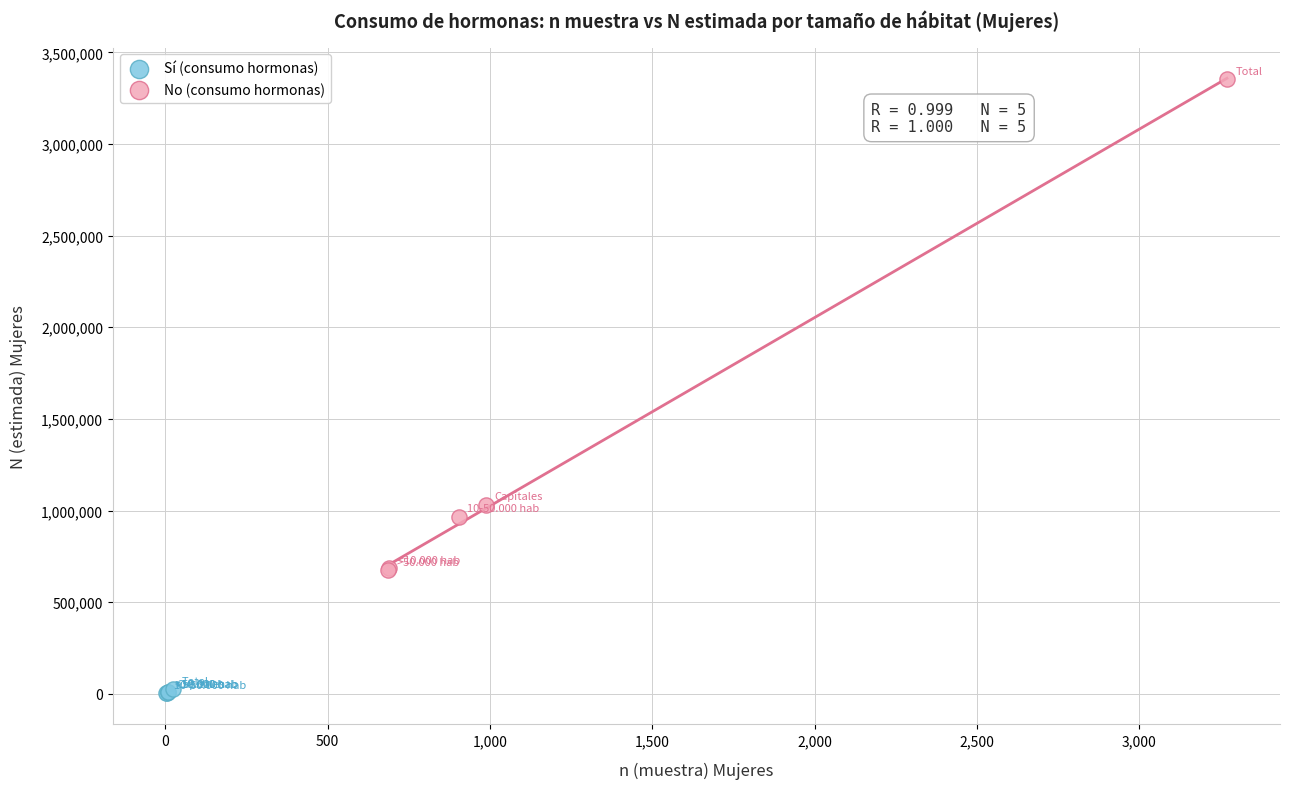

Which series contains the highest Y value?

No (consumo hormonas)